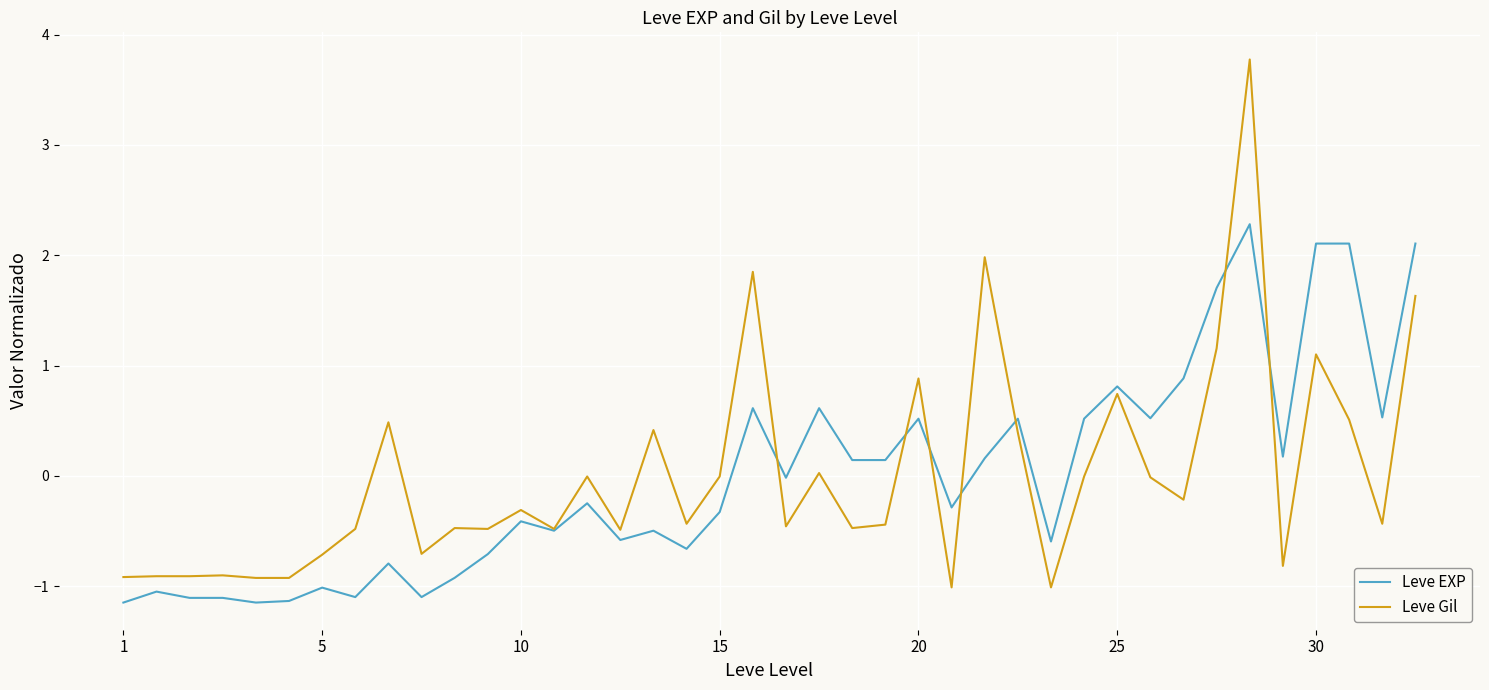

Count the number of categories in the chart.

40